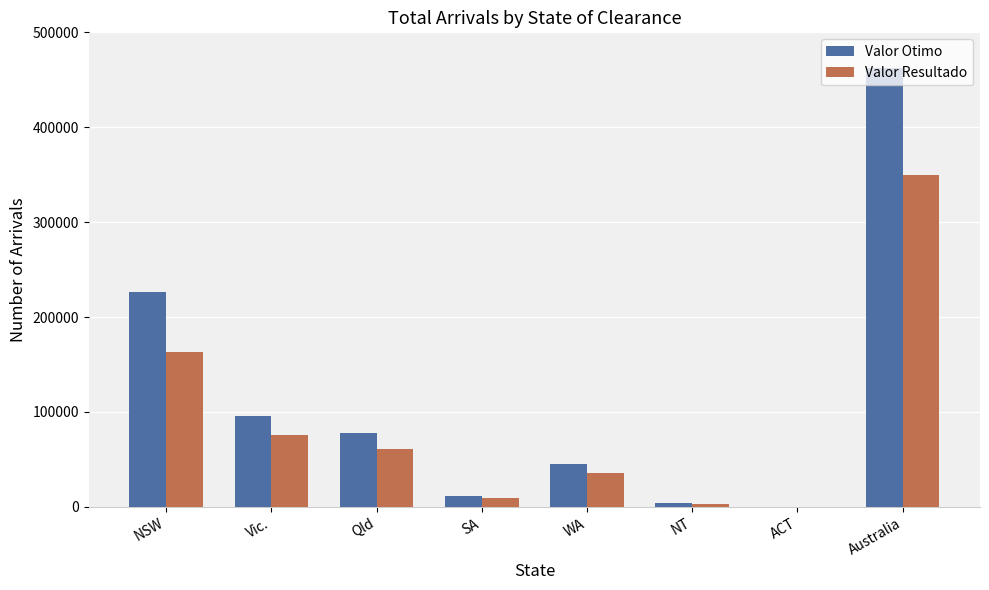

Reading left to right, extract all data points from this chart.

Valor Otimo: 226010	95500	77590	11860	45320	4590	40	462080
Valor Resultado: 163600	75490	60670	9000	35830	3470	130	350090